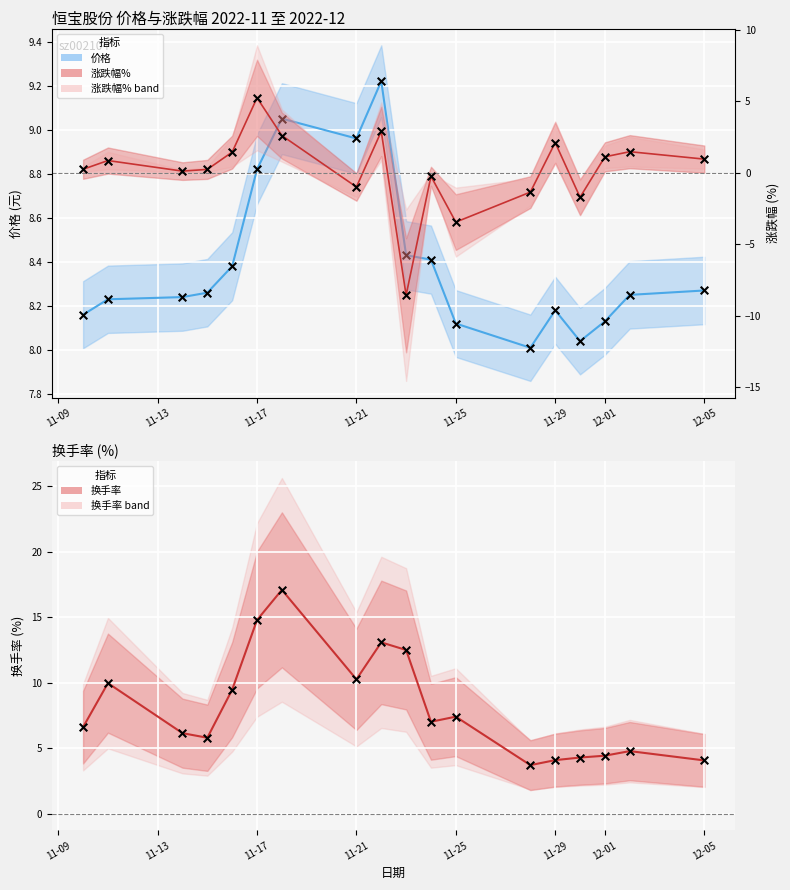

What are all the series names shown in the legend?

价格, 涨跌幅%, 换手率